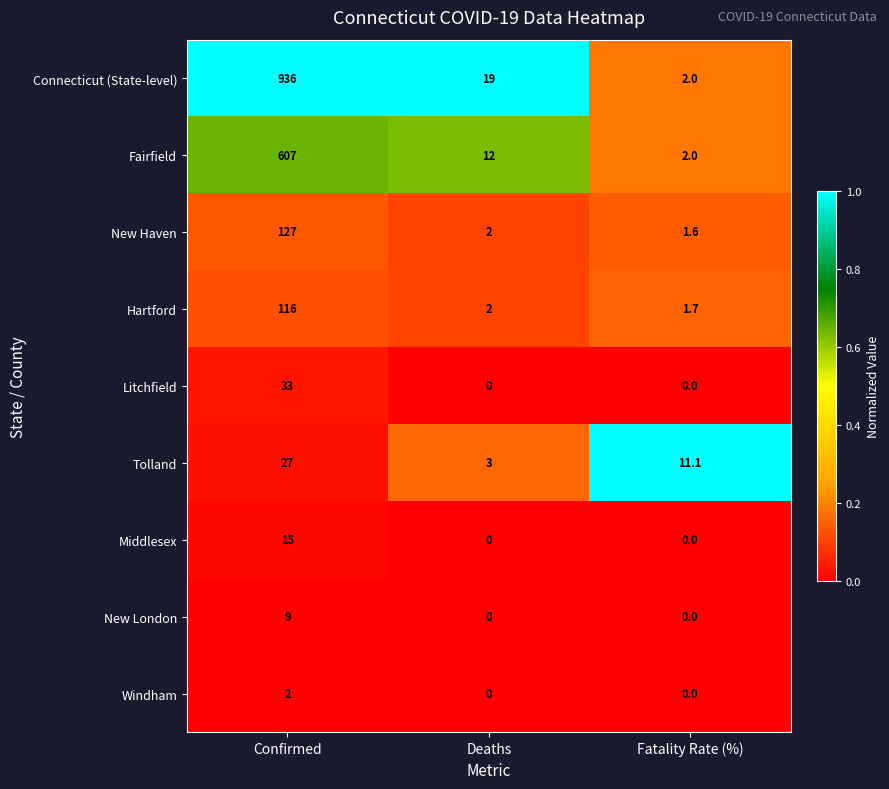

Rank the series by their maximum value, from lowest to highest.

Windham, New London, Middlesex, Tolland, Litchfield, Hartford, New Haven, Fairfield, Connecticut (State-level)